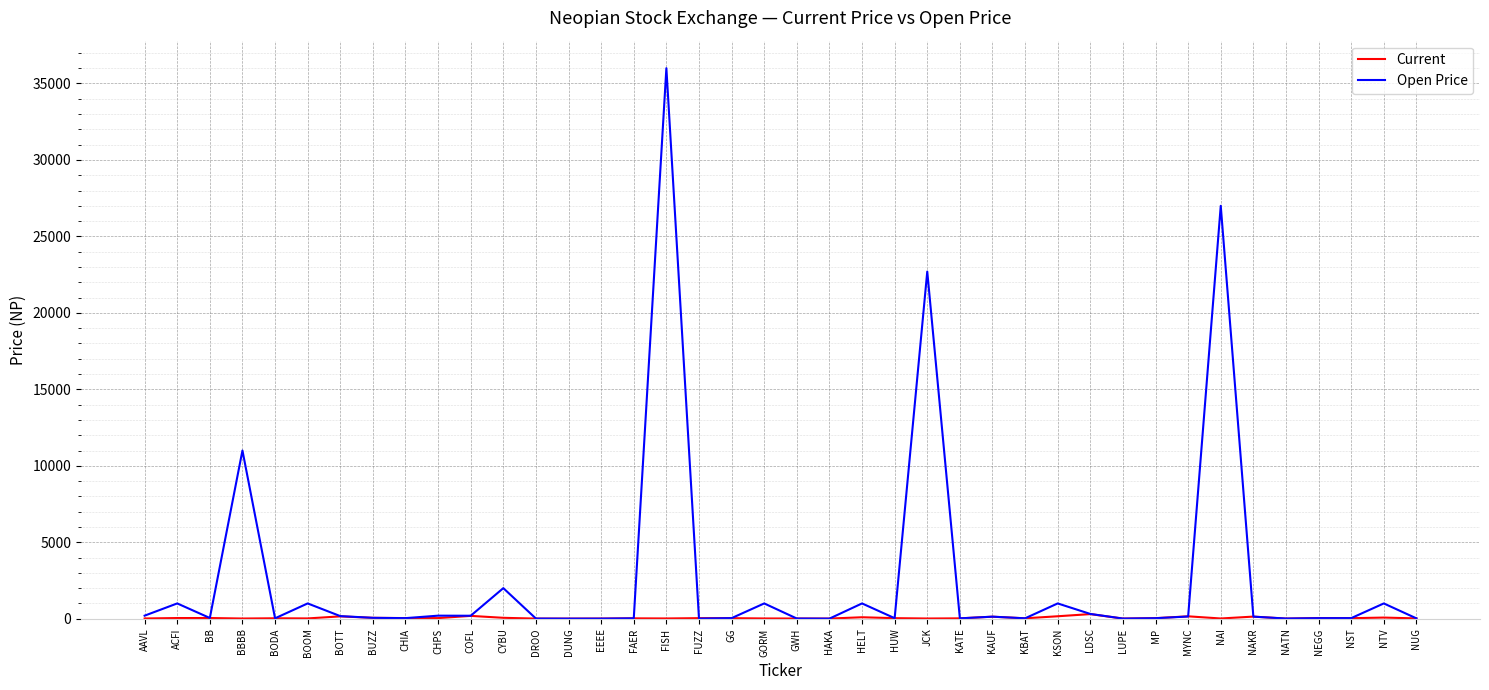

True or false: Open Price has more than 0 interior local peaks.

True